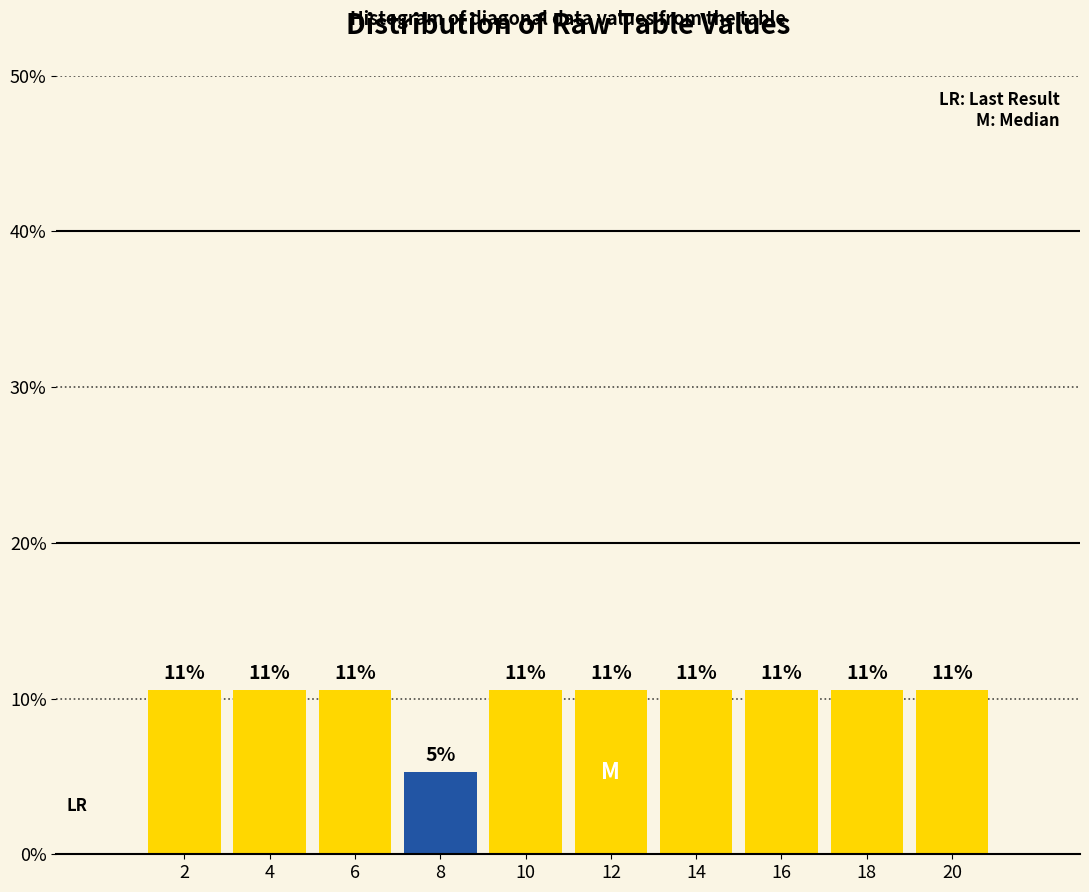

How many bars are there in total?

10